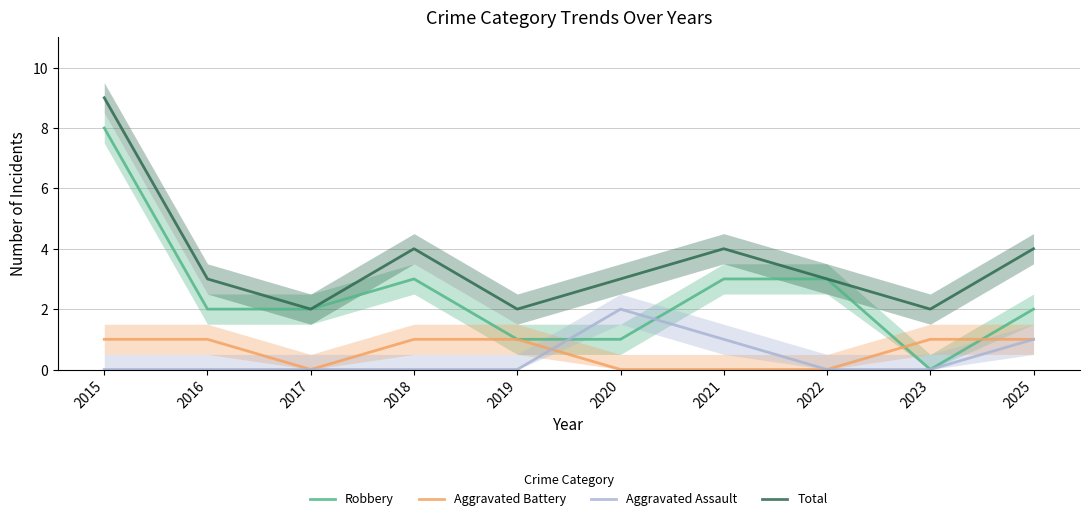

At which category does the chart reach its peak across all series?

2015